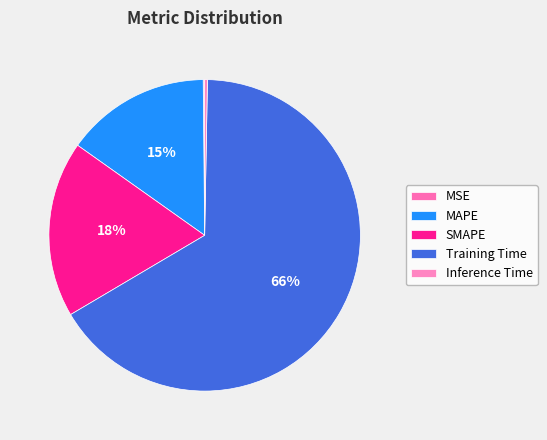

Count the number of slices in the pie.

5